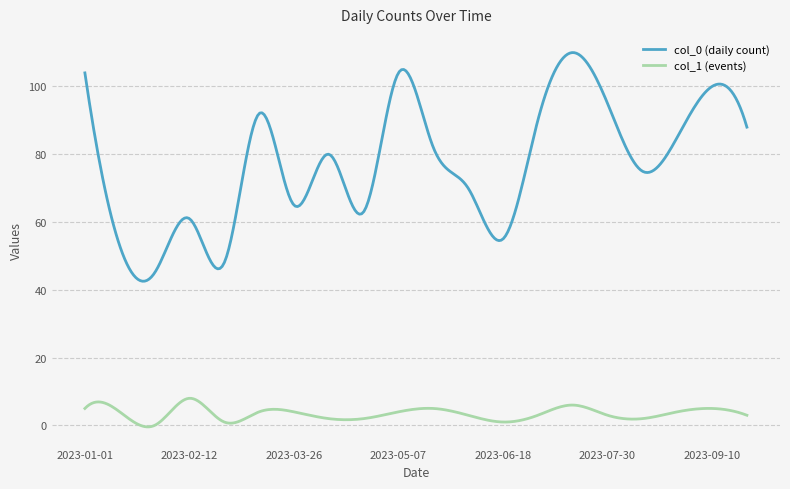

What is the difference between the maximum and minimum values in the col_1 (events) series?

8.4